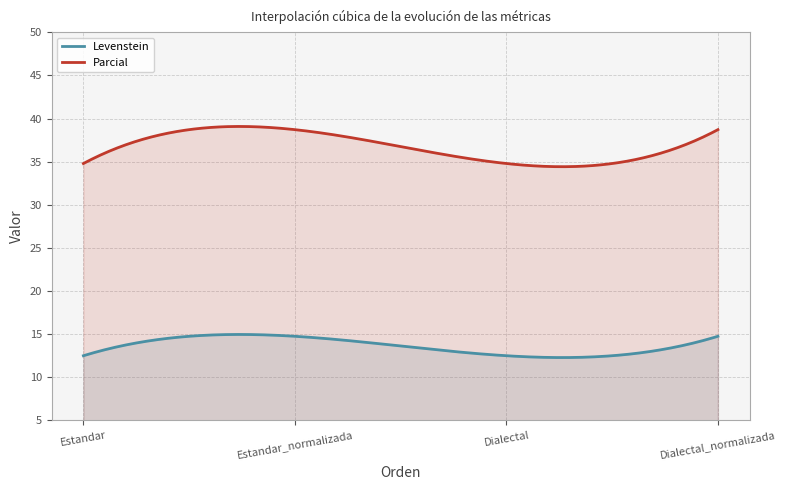

Between Estandar and Dialectal_normalizada, which is larger?

Dialectal_normalizada